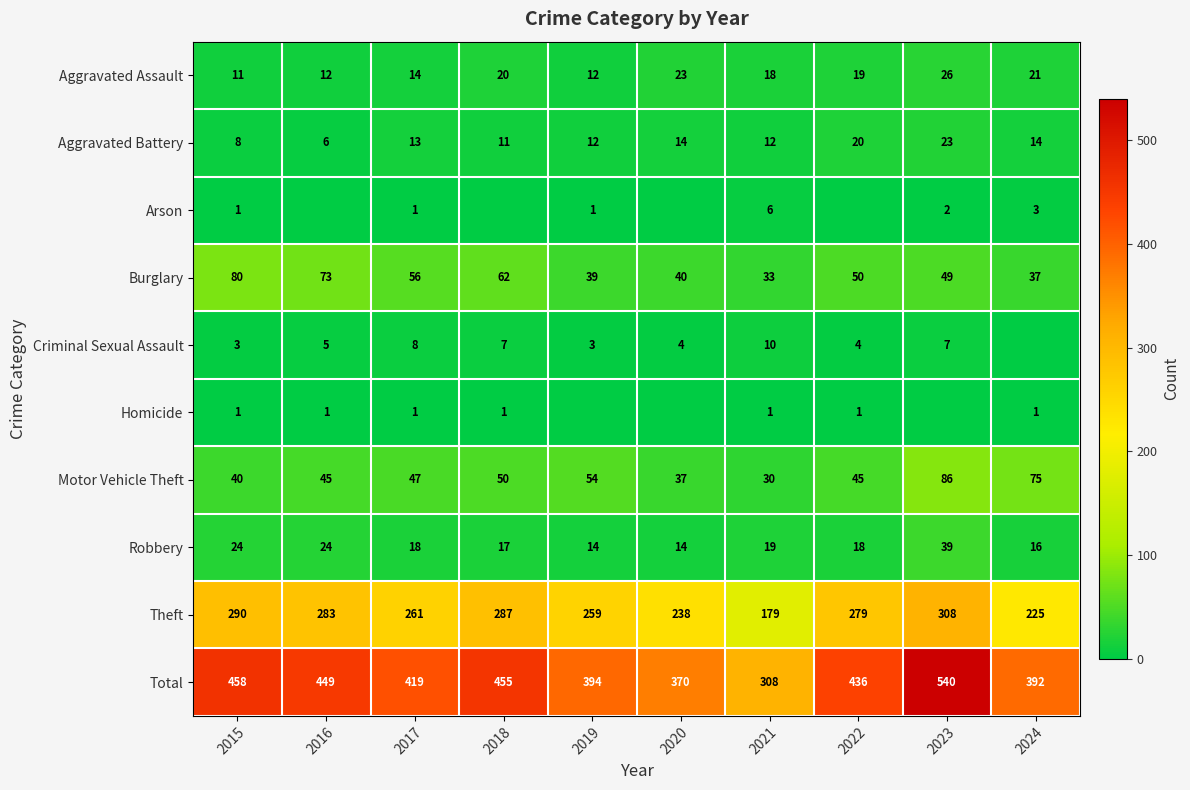

What is the difference between the second highest and second lowest values in the Aggravated Battery series?

12